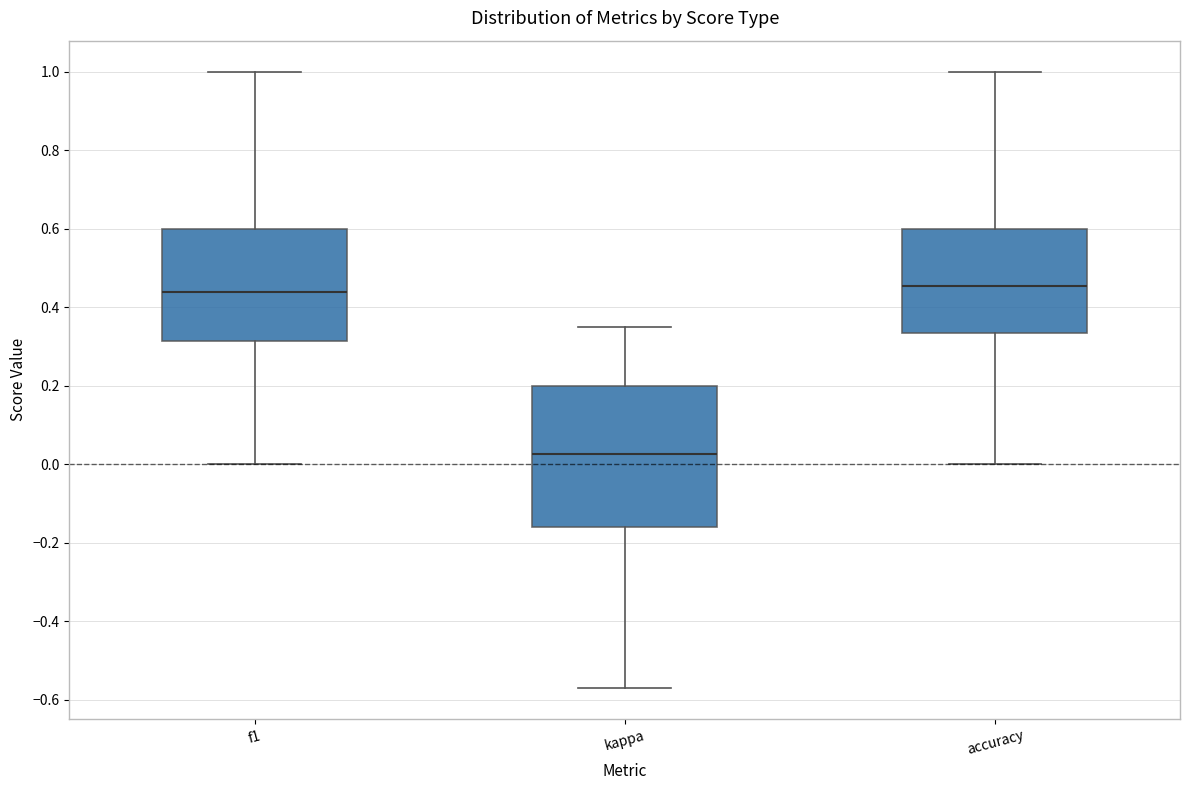

Reading left to right, read every box against the y-axis: the position of its median line, the range the box covers, and the ends of its whiskers. The values are not printed on the chart, so give them approximately, as read against the axis.

f1: median 0.44, box 0.32 to 0.60, whiskers 0.00 to 1.00
kappa: median 0.02, box -0.16 to 0.20, whiskers -0.58 to 0.36
accuracy: median 0.46, box 0.34 to 0.60, whiskers 0.00 to 1.00